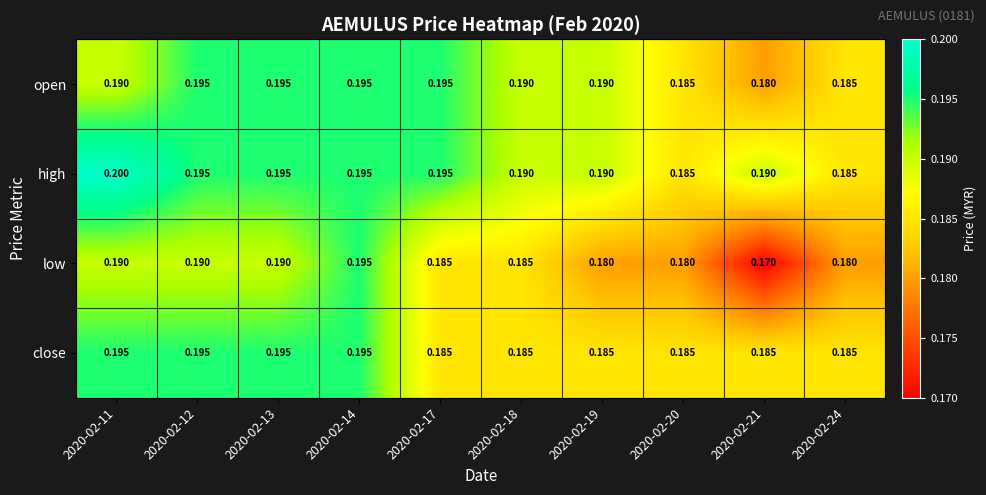

Is the value of high at 2020-02-14 greater than the value of close at 2020-02-20?

Yes